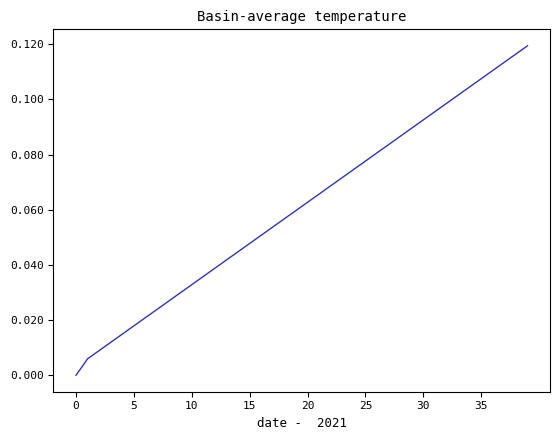

Reading left to right, list all the values displayed in this chart.

0.0	0.0	0.0	0.0	0.0	0.0	0.0	0.0	0.0	0.0	0.0	0.0	0.0	0.0	0.0	0.0	0.1	0.1	0.1	0.1	0.1	0.1	0.1	0.1	0.1	0.1	0.1	0.1	0.1	0.1	0.1	0.1	0.1	0.1	0.1	0.1	0.1	0.1	0.1	0.1